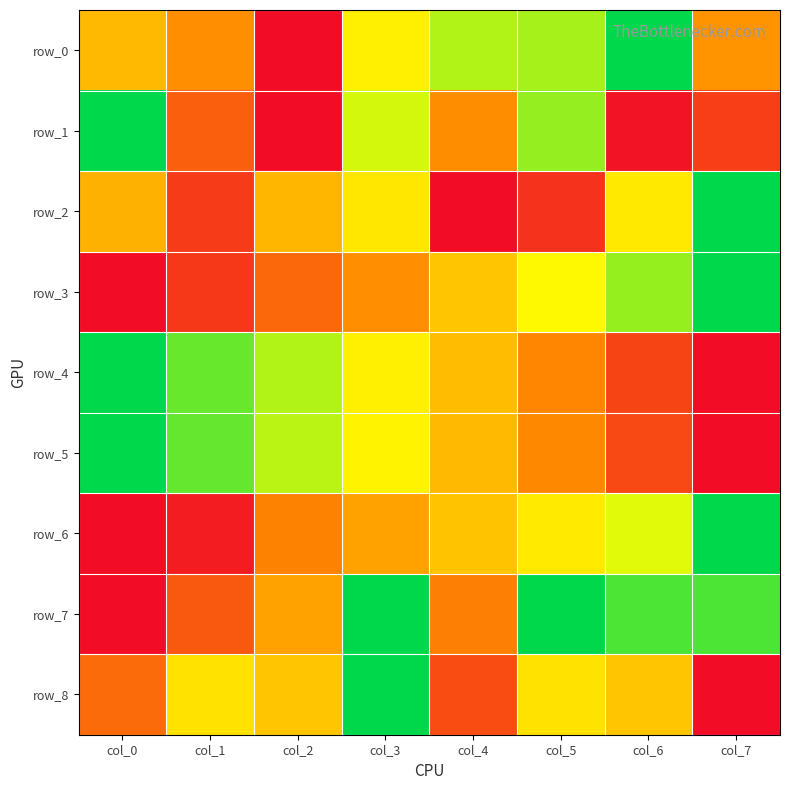

Which has a higher value, col_0 or col_6?

col_6